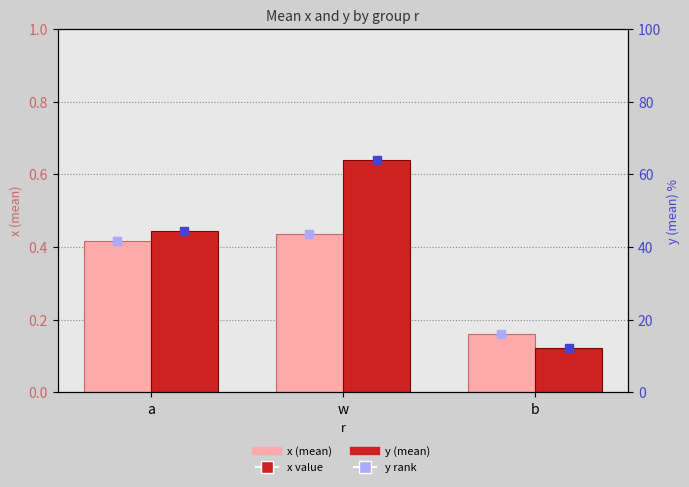

Which series contains the highest Y value?

y % (right axis)